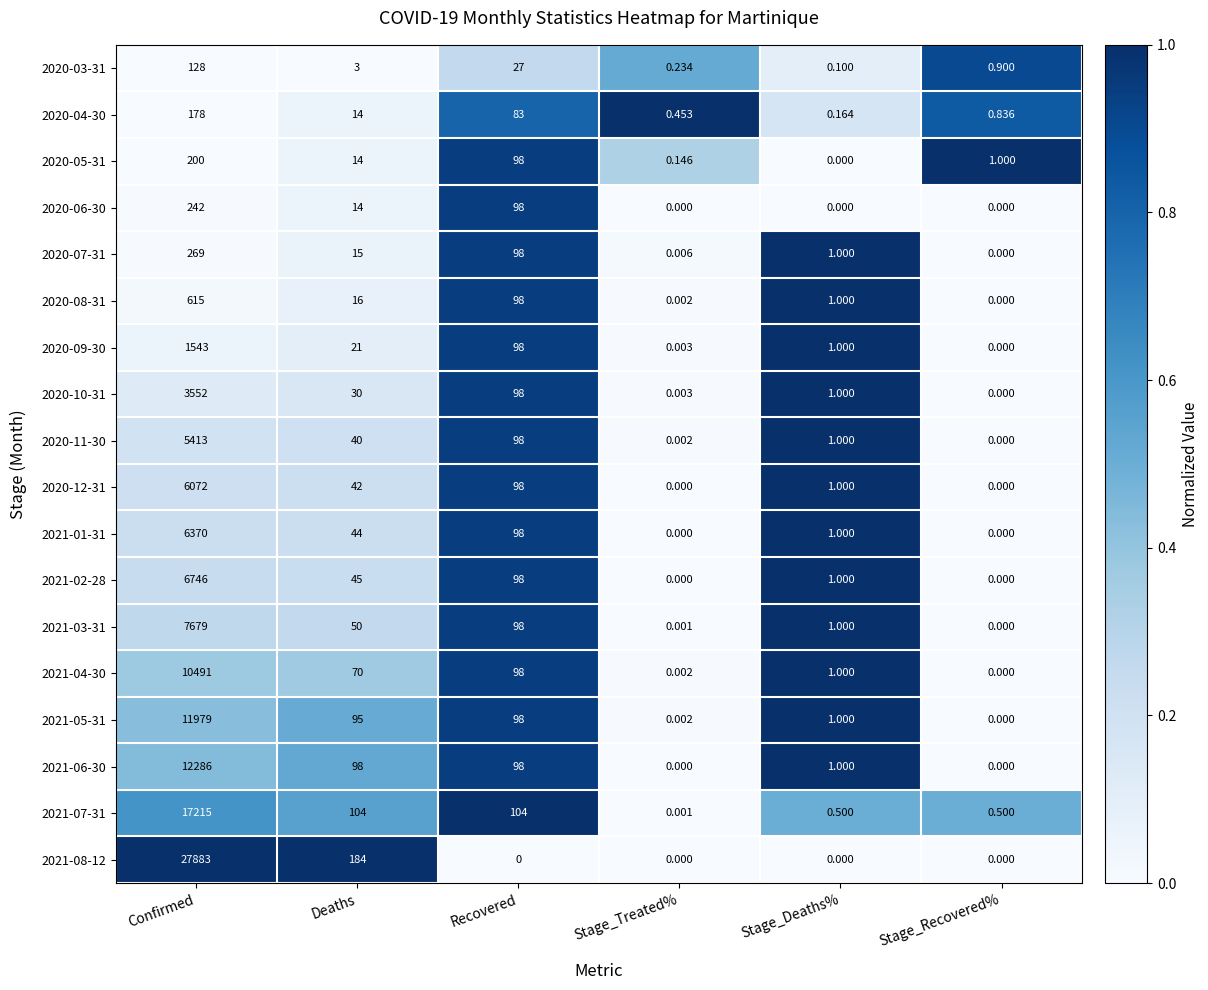

Rank the categories by 2020-11-30 value from highest to lowest.

Confirmed, Recovered, Deaths, Stage_Deaths%, Stage_Treated%, Stage_Recovered%